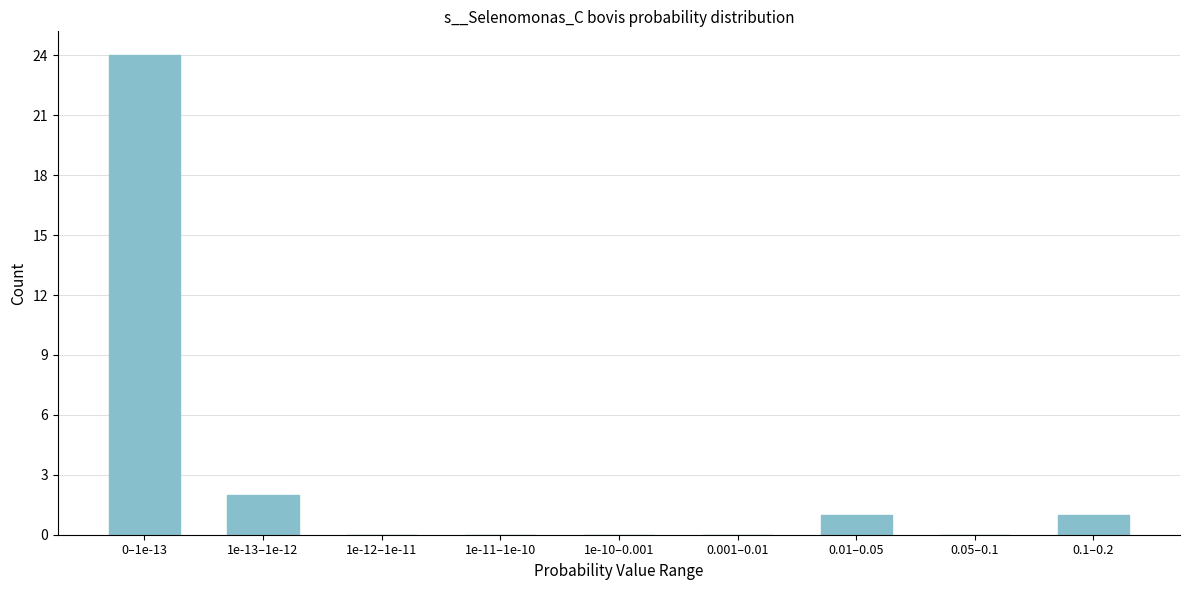

Reading left to right, extract all data points from this chart.

0–1e-13=24	1e-13–1e-12=2	1e-12–1e-11=0	1e-11–1e-10=0	1e-10–0.001=0	0.001–0.01=0	0.01–0.05=1	0.05–0.1=0	0.1–0.2=1